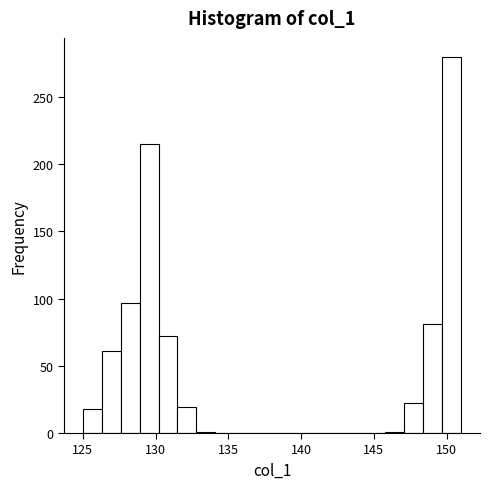

Read against the x-axis, roughly where is the centre of the tallest bar?

150.5